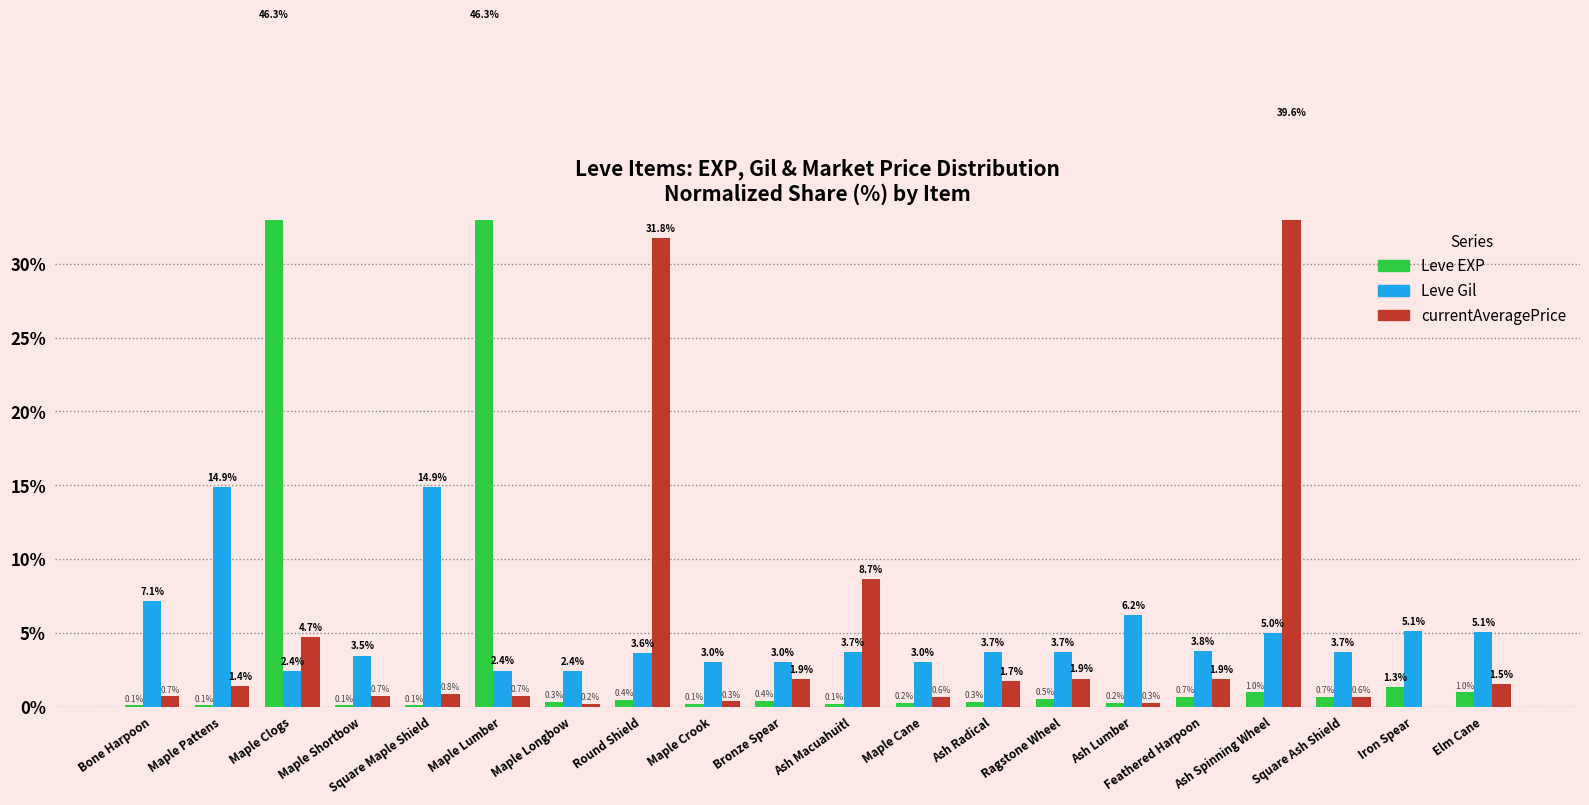

What is the value of the Leve Gil bar at the 12th from the left?

3.0